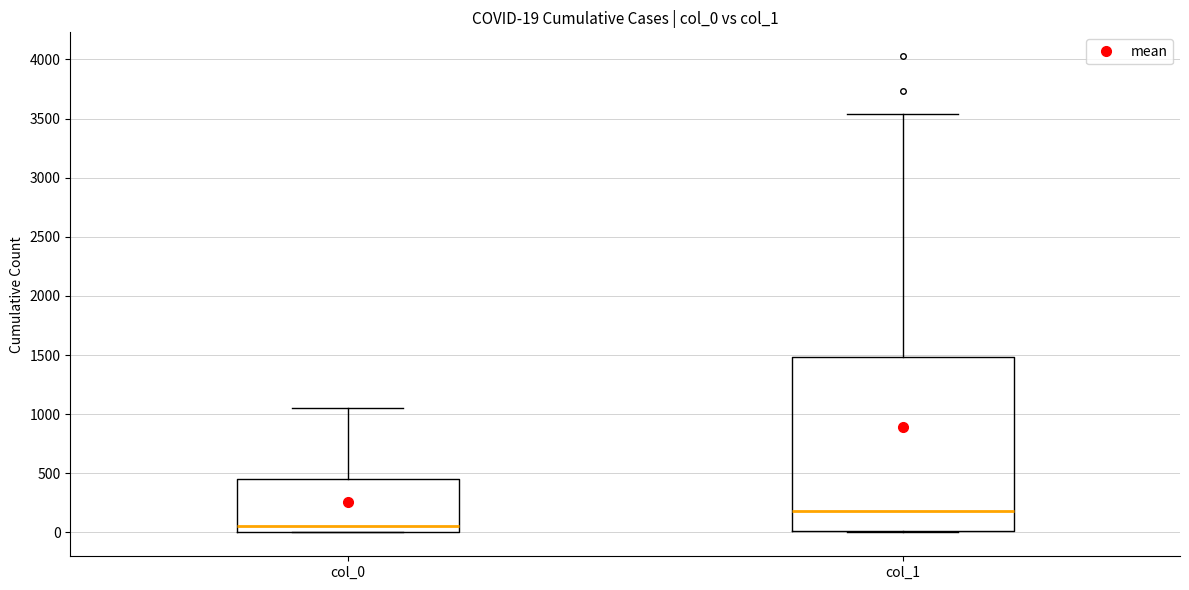

Which box's median line is the lowest?

col_0